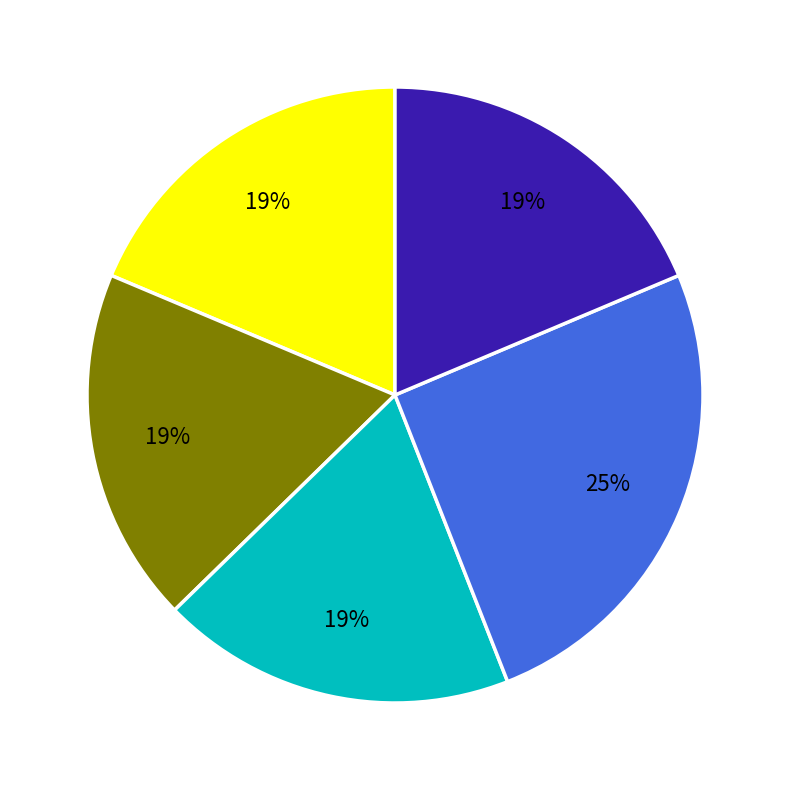

Is there any slice that represents more than half of the pie?

No